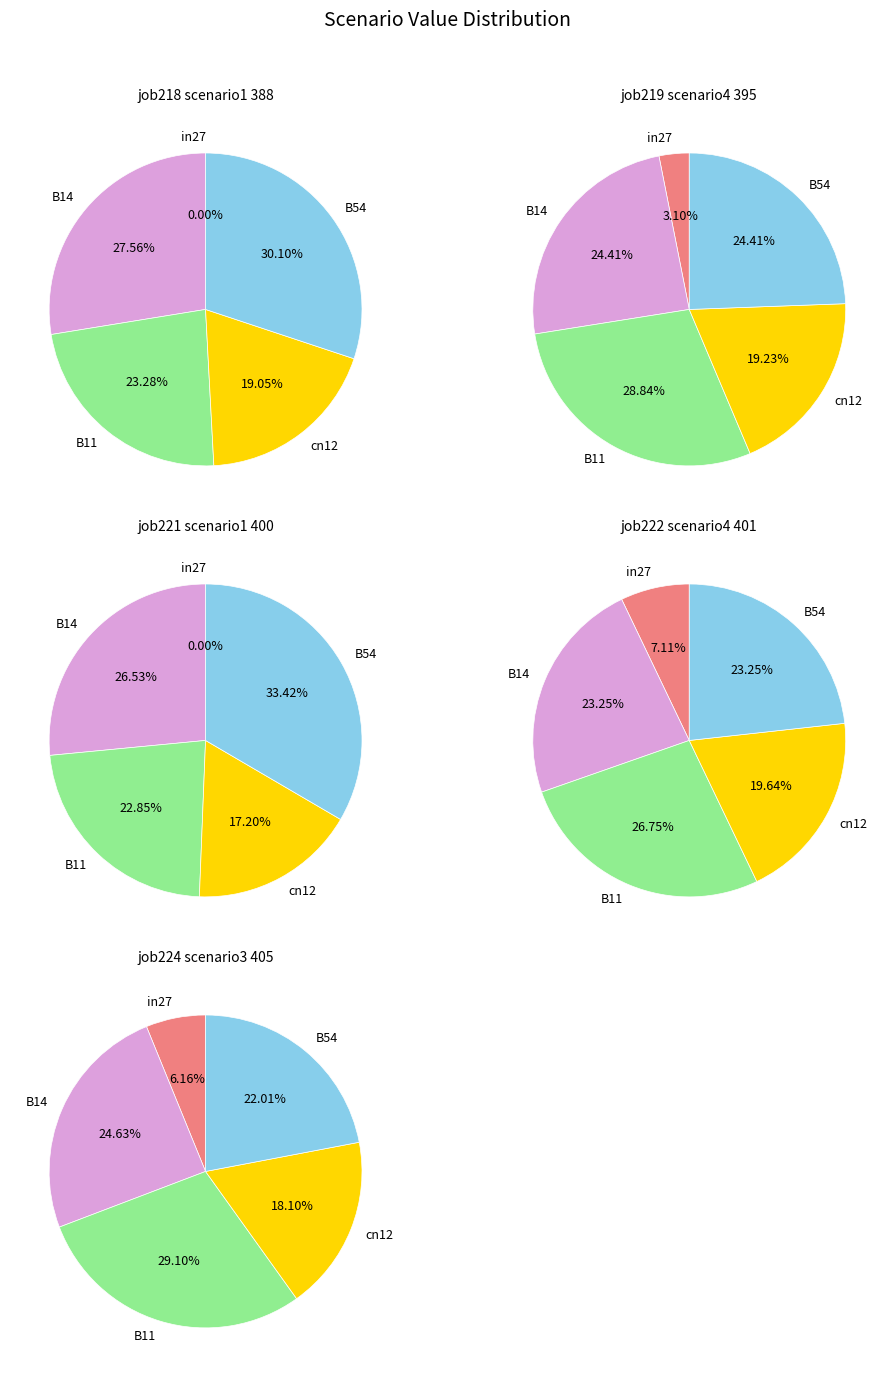

To the nearest percent, what portion does B14 represent?

27%